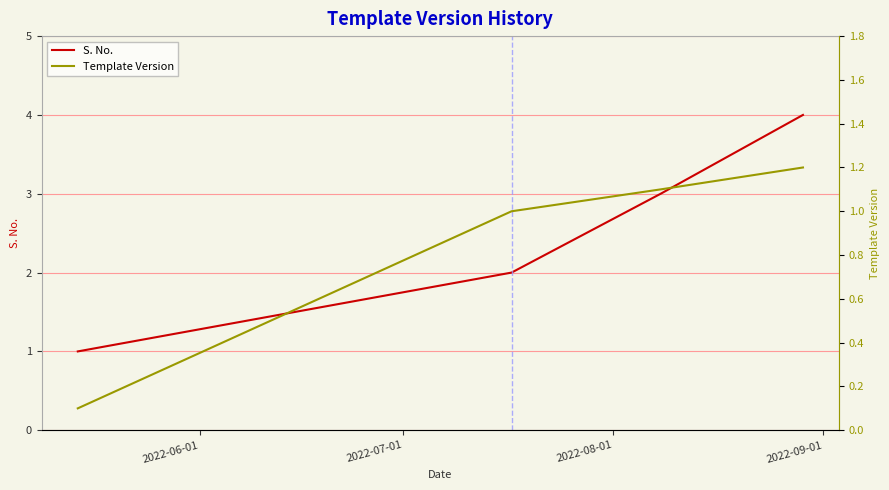

How many series are shown in this chart?

2